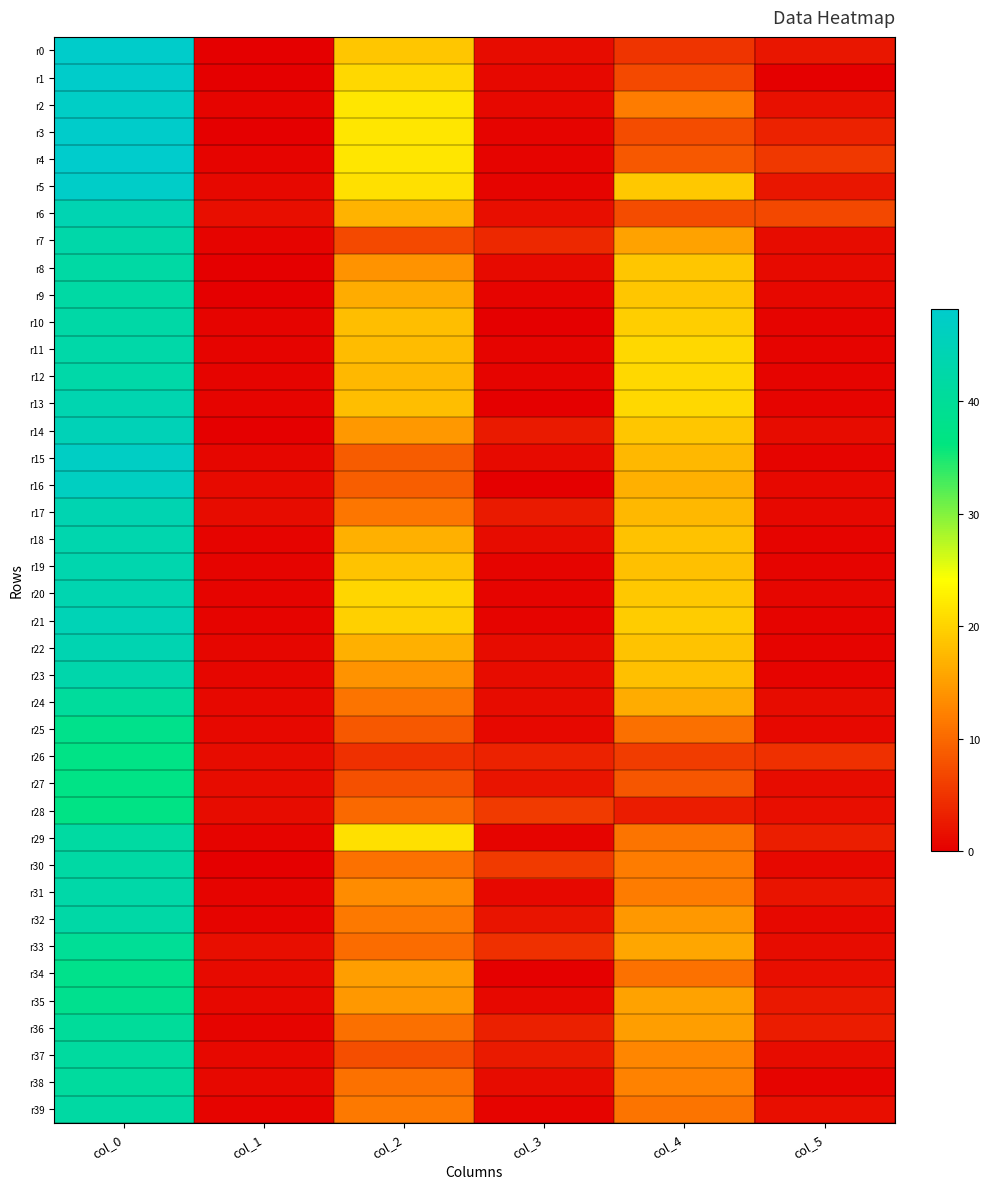

Rank the series by their maximum value, from lowest to highest.

r28, r26, r27, r25, r34, r35, r33, r36, r24, r38, r37, r29, r39, r8, r9, r30, r10, r32, r11, r12, r31, r7, r23, r18, r19, r13, r20, r17, r22, r6, r21, r14, r16, r15, r2, r5, r0, r1, r3, r4